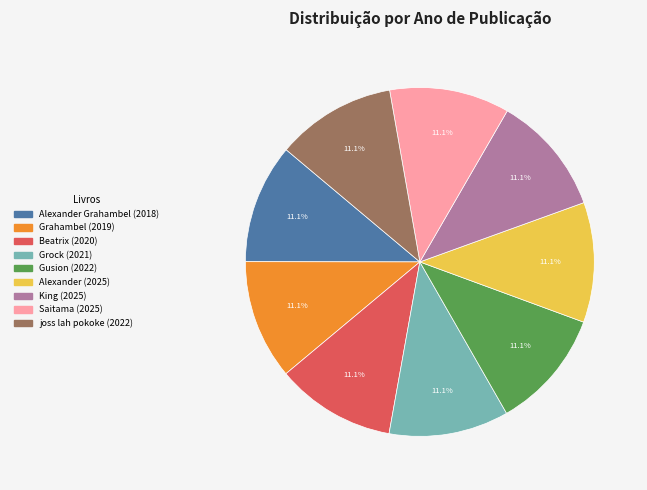

Does any single category account for the majority?

No